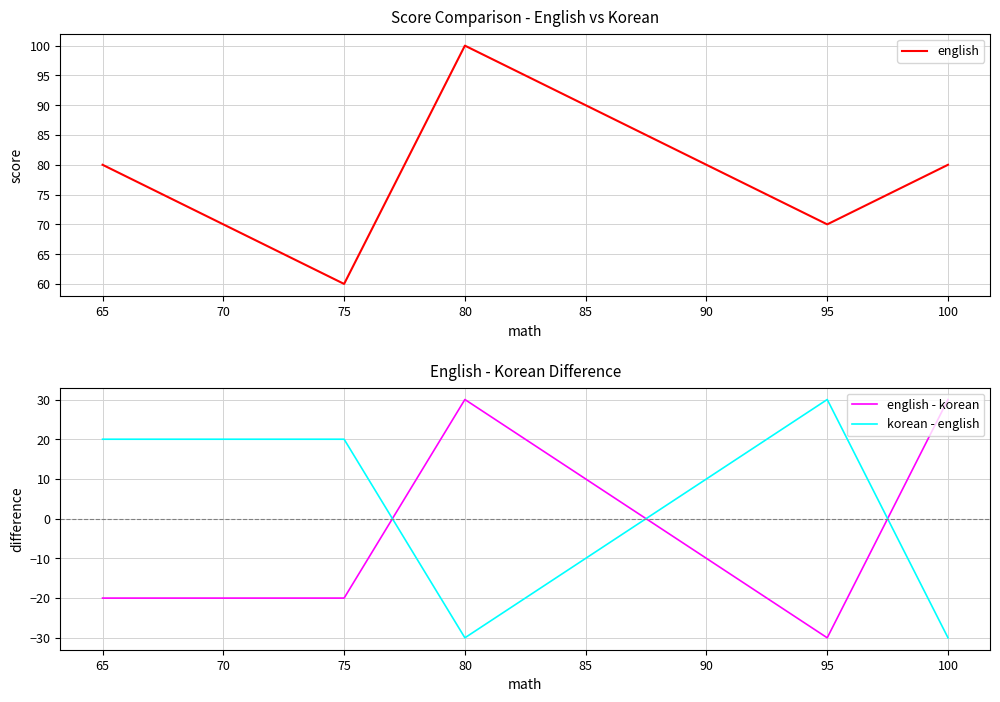

Which series has the largest total across all categories?

english